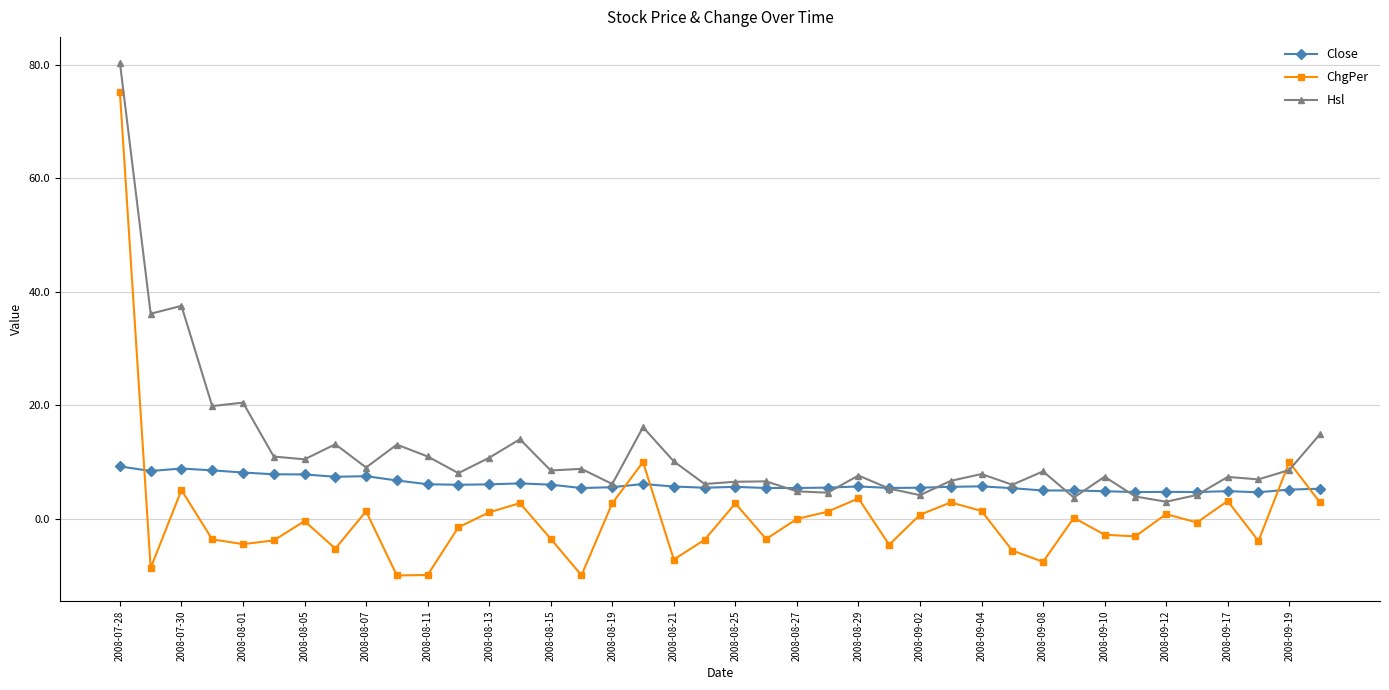

How many data points does each series have?

40